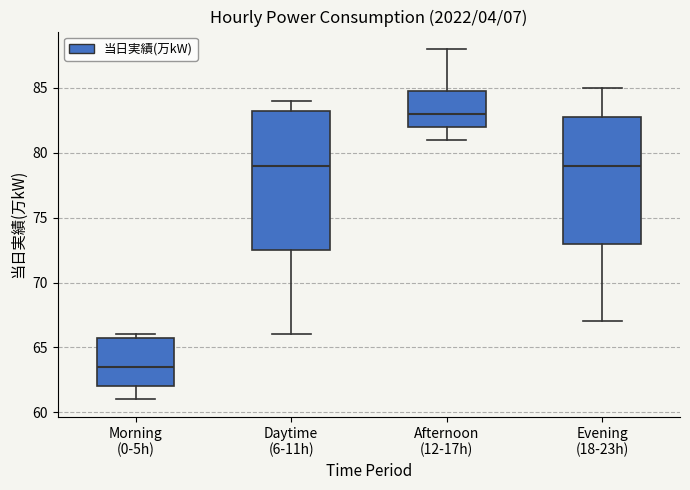

Comparing the boxes themselves (not the whiskers), which one is the tallest?

Daytime (6-11h)